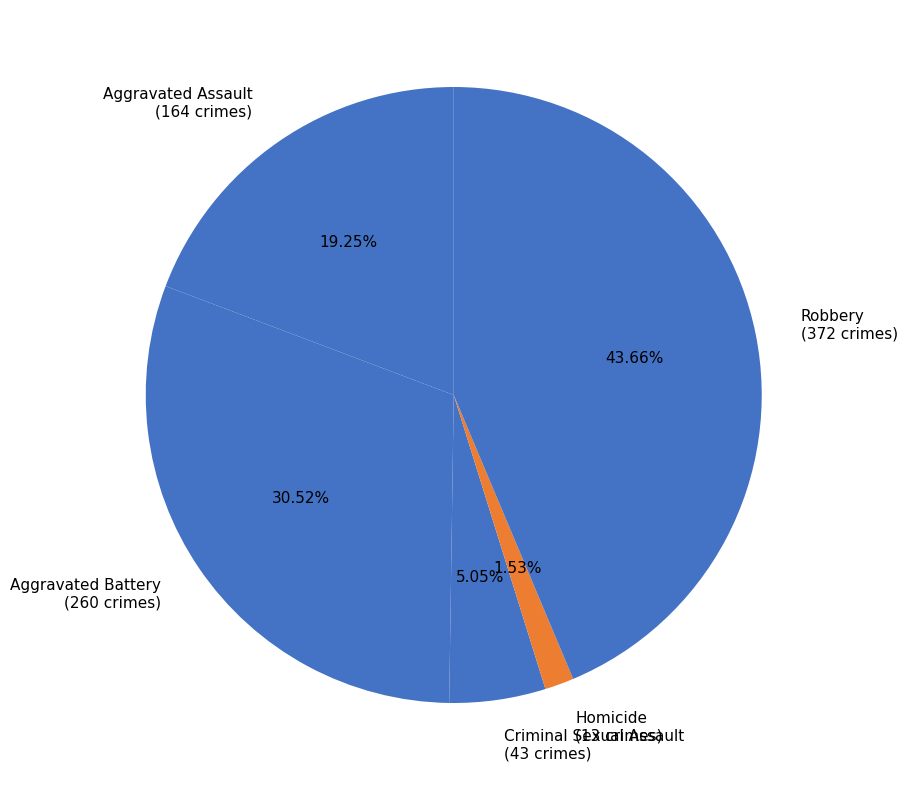

What percentage do Robbery and Homicide together represent?

45.2%